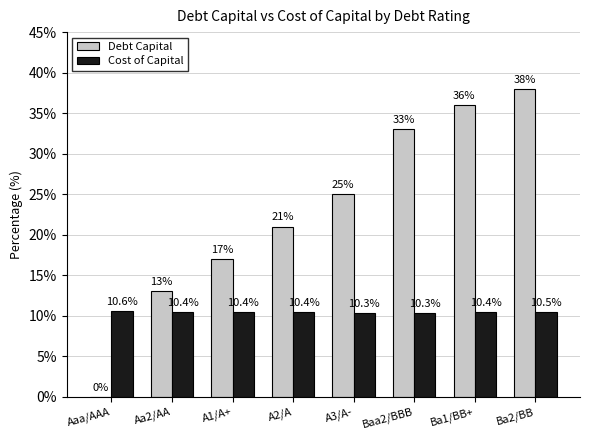

Count the Cost of Capital values in the range 10 to 11.

8